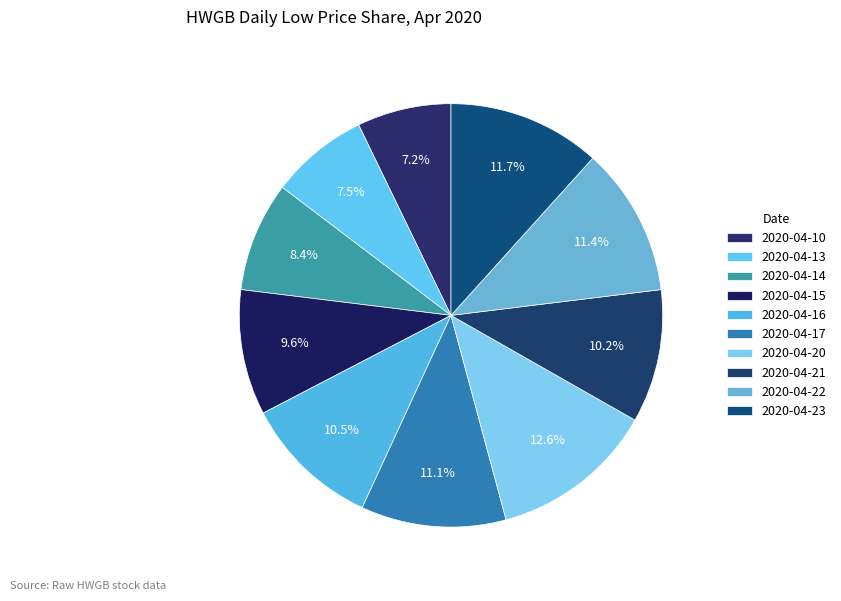

Count the number of slices in the pie.

10